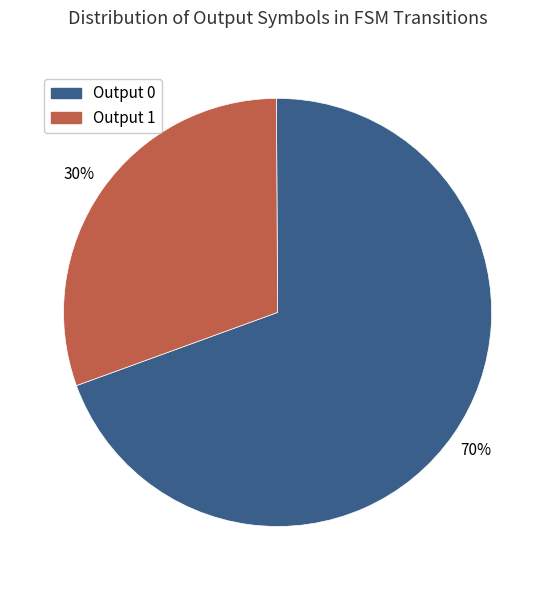

Is the sum of Output 0 and Output 1 greater than half?

Yes